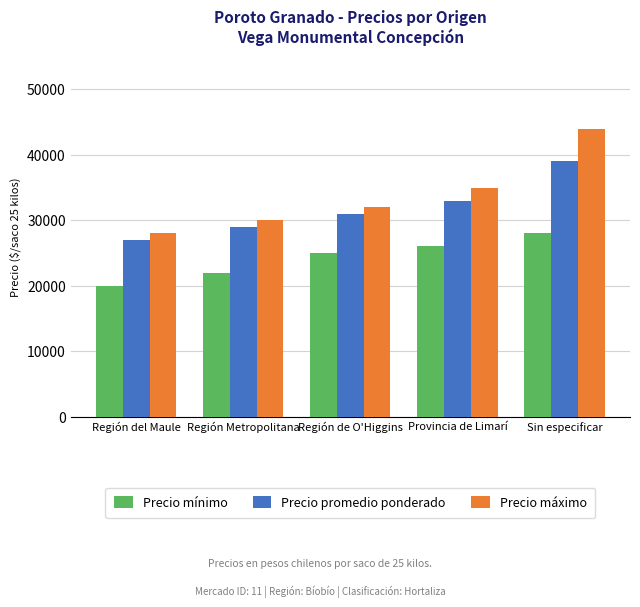

What is the sum of all Precio mínimo values?

121000